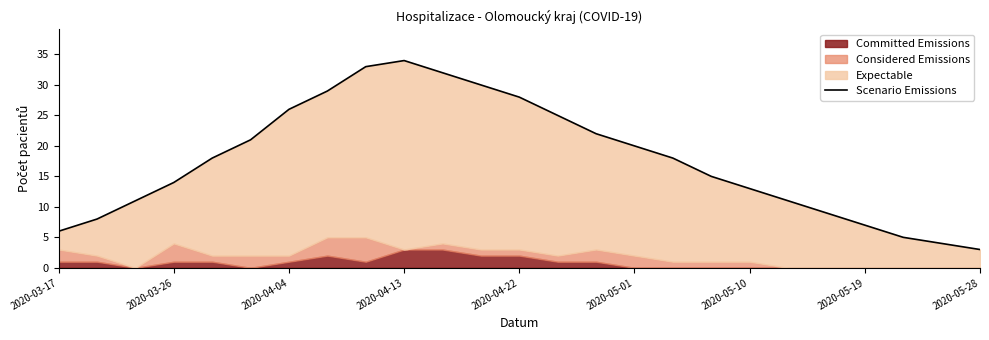

What is the label of the 1st point from the left?

2020-03-17